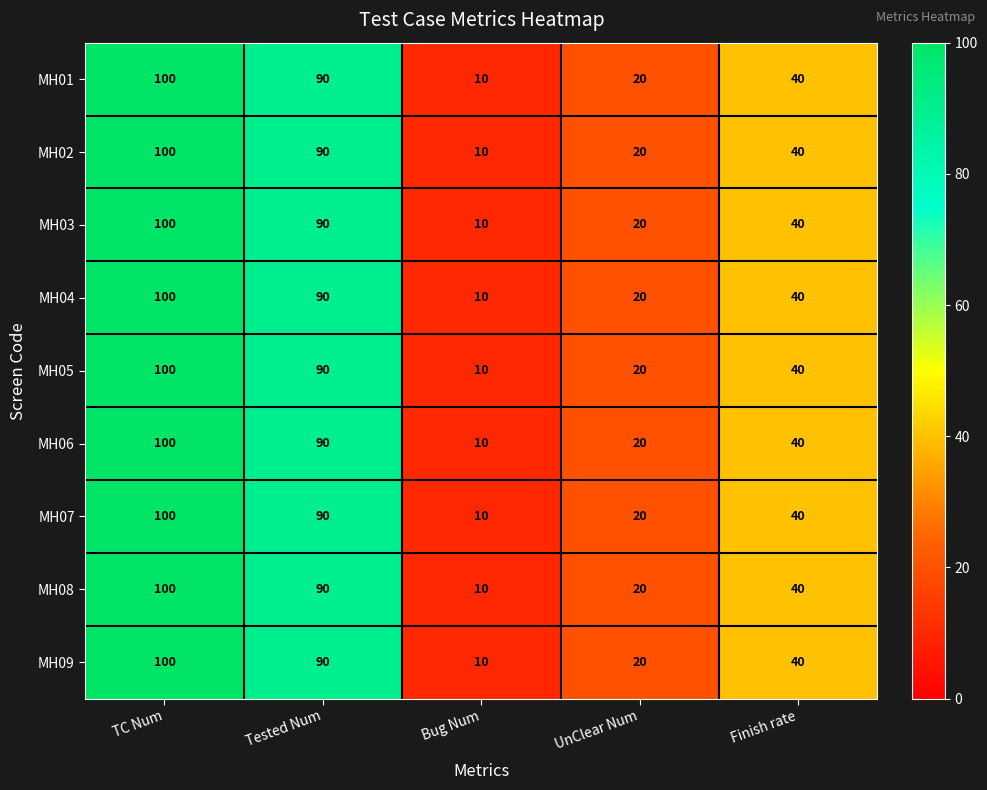

What is the greatest value displayed?

100